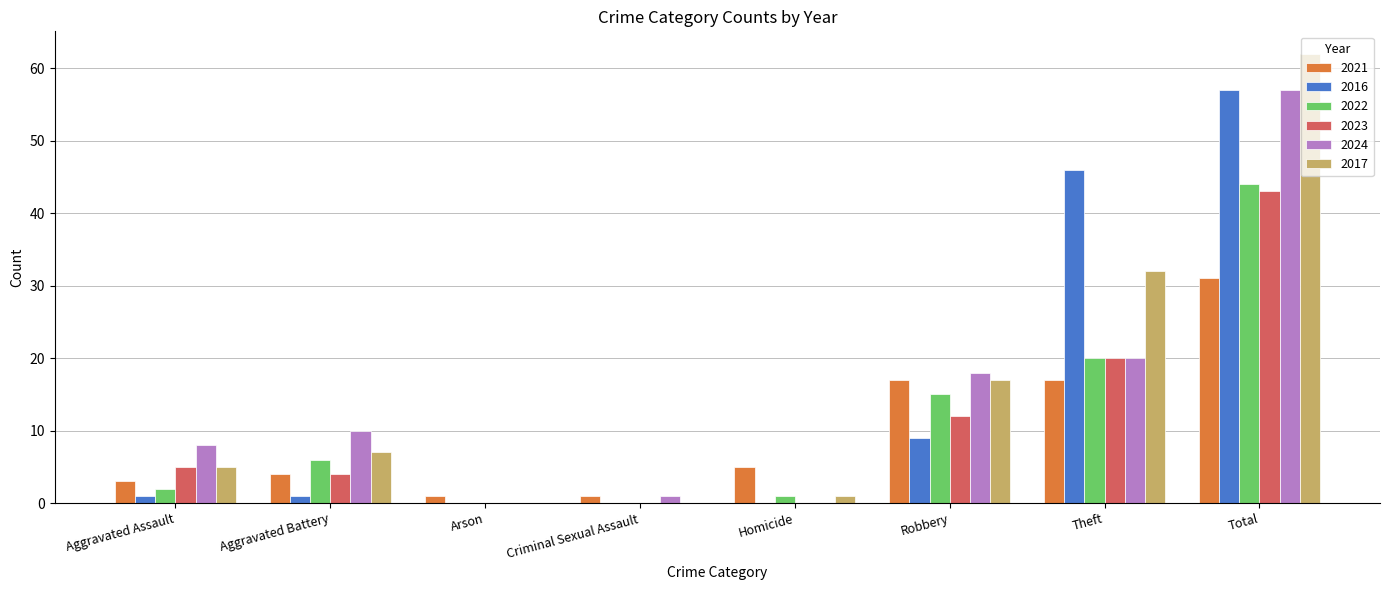

How many categories are shown in the chart?

8